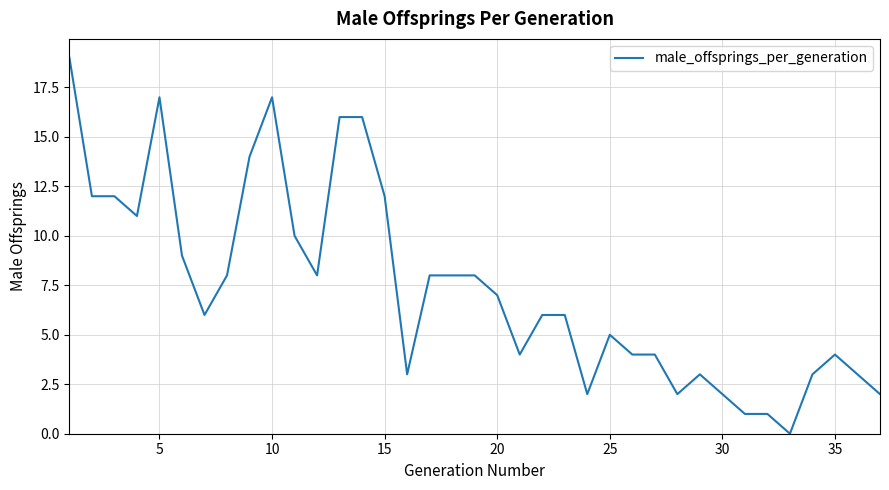

What is the maximum value shown in the chart?

19